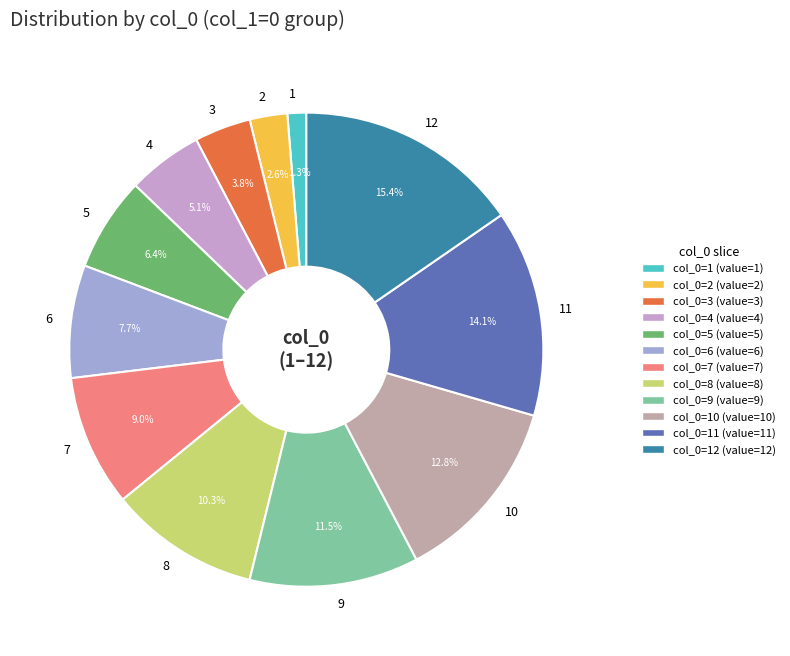

Does any single category account for the majority?

No